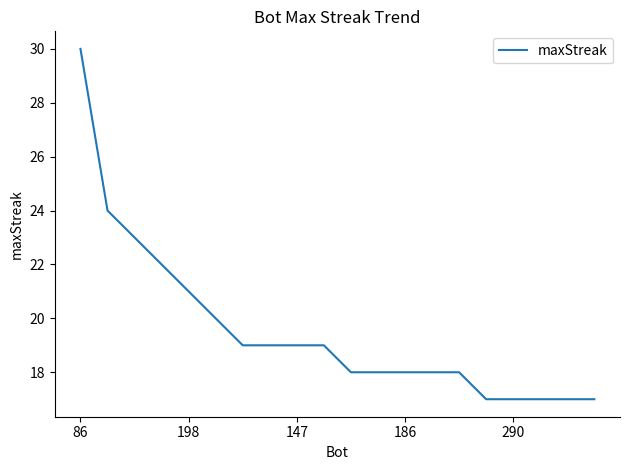

Reading left to right, extract all data points from this chart.

30	24	23	22	21	20	19	19	19	19	18	18	18	18	18	17	17	17	17	17